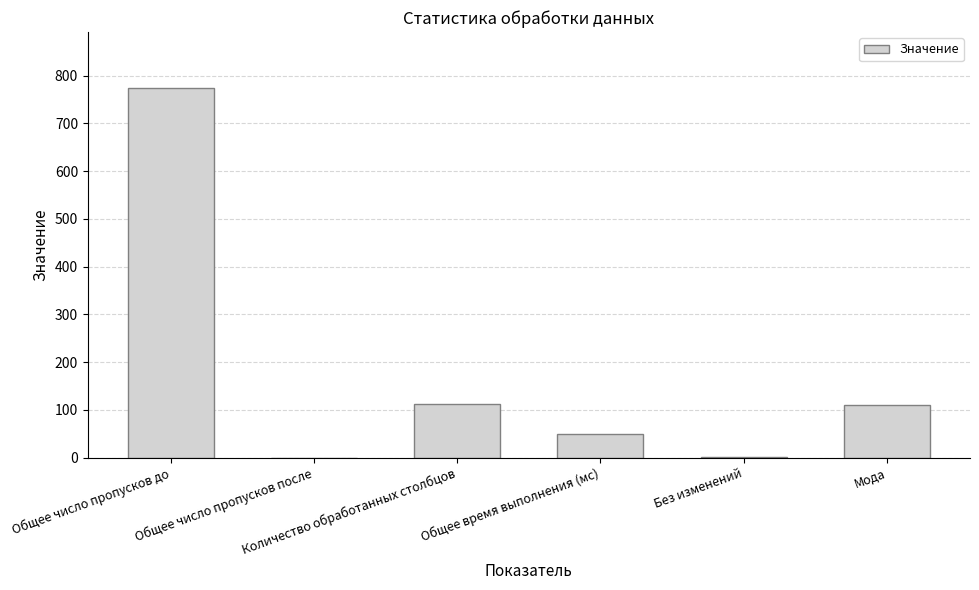

What is the greatest value displayed?

775.0